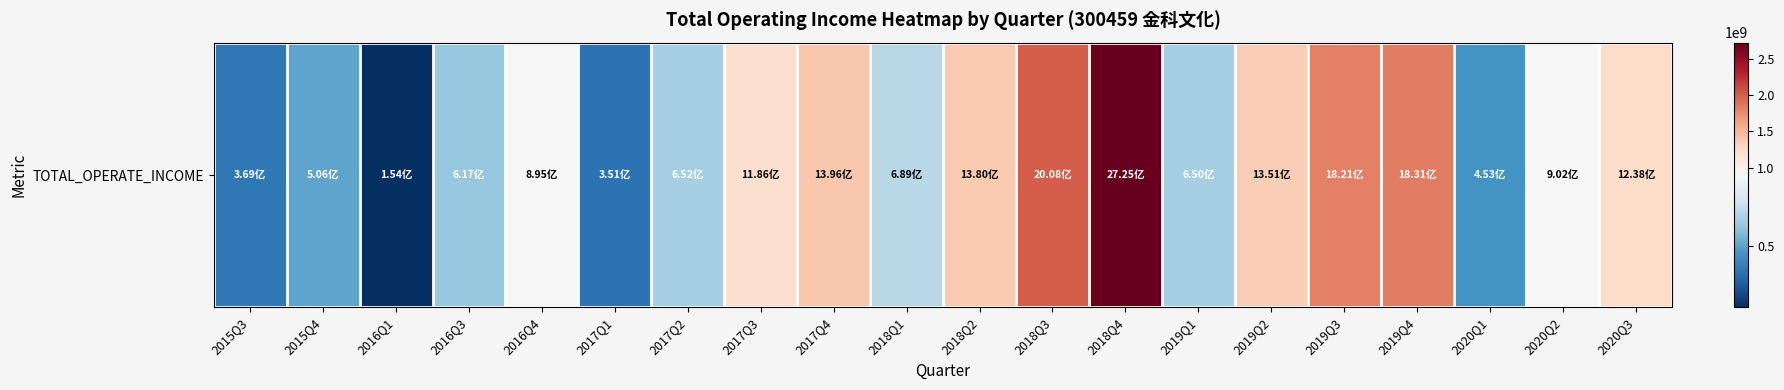

Where is the data nearest to the value 1439792589?

2017Q4